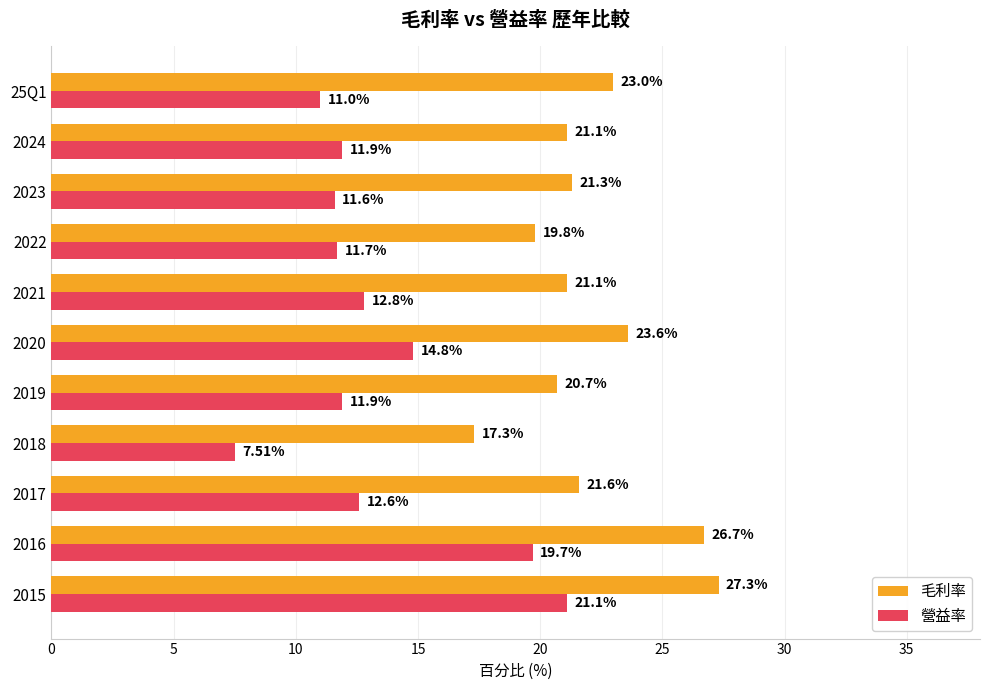

Rank the series at 2023 from lowest to highest value.

營益率, 毛利率